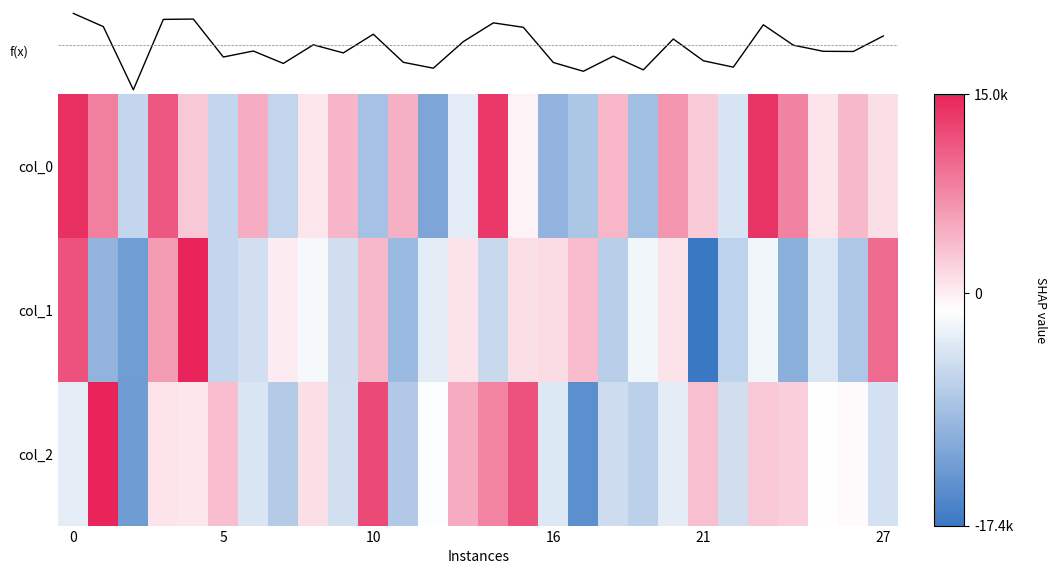

The col_0 series shows -10177.3 at 16. True or false?

True